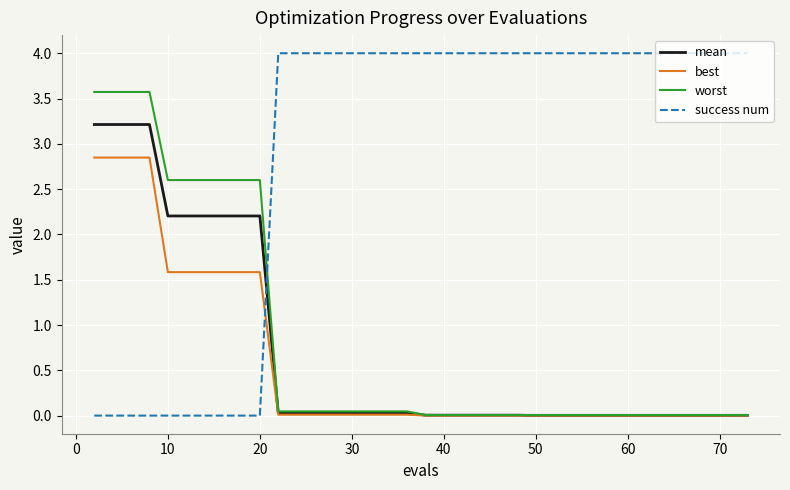

Which series has the largest total across all categories?

success num